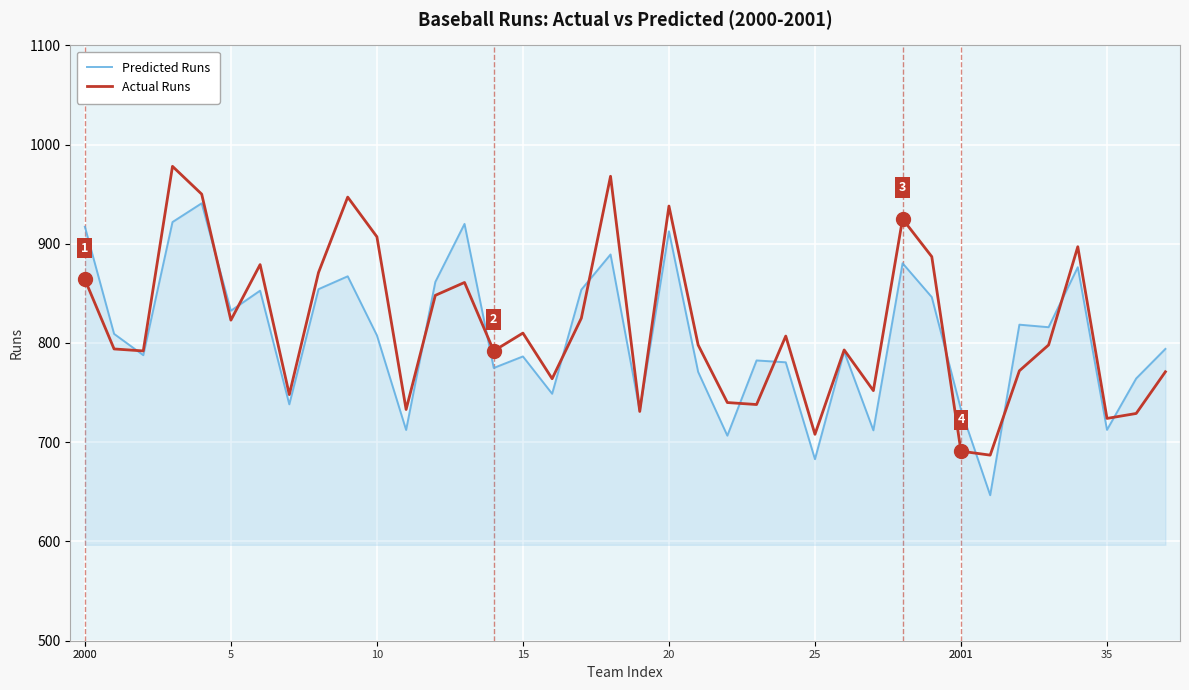

What is the greatest value displayed?

978.0